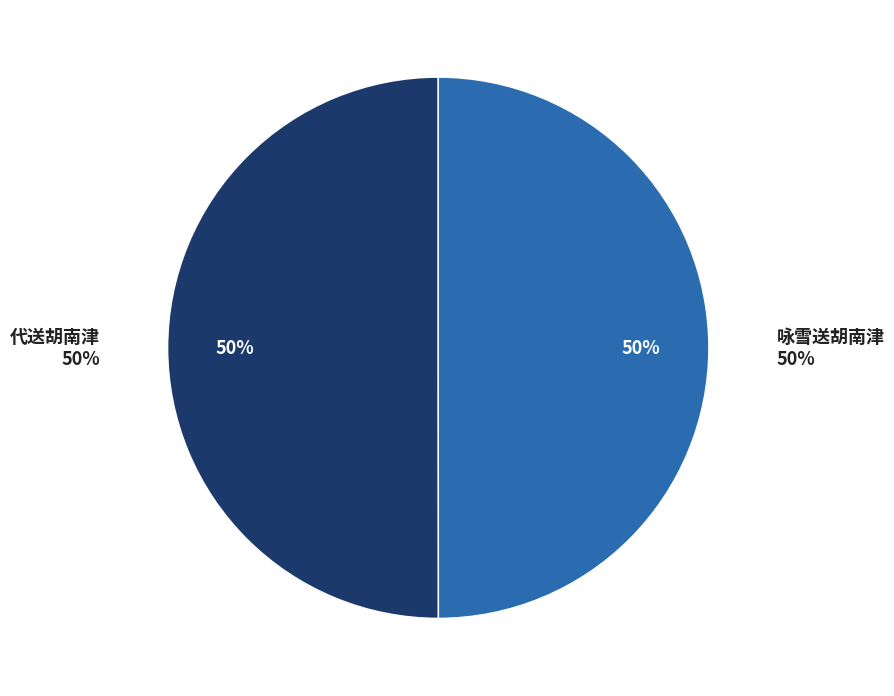

What percentage do 咏雪送胡南津 and 代送胡南津 together represent?

100.0%